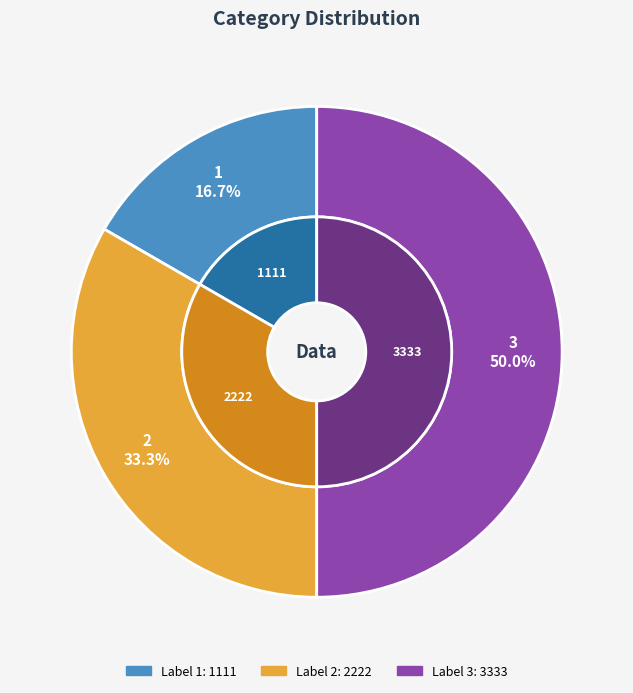

Is there any slice that represents more than half of the pie?

No